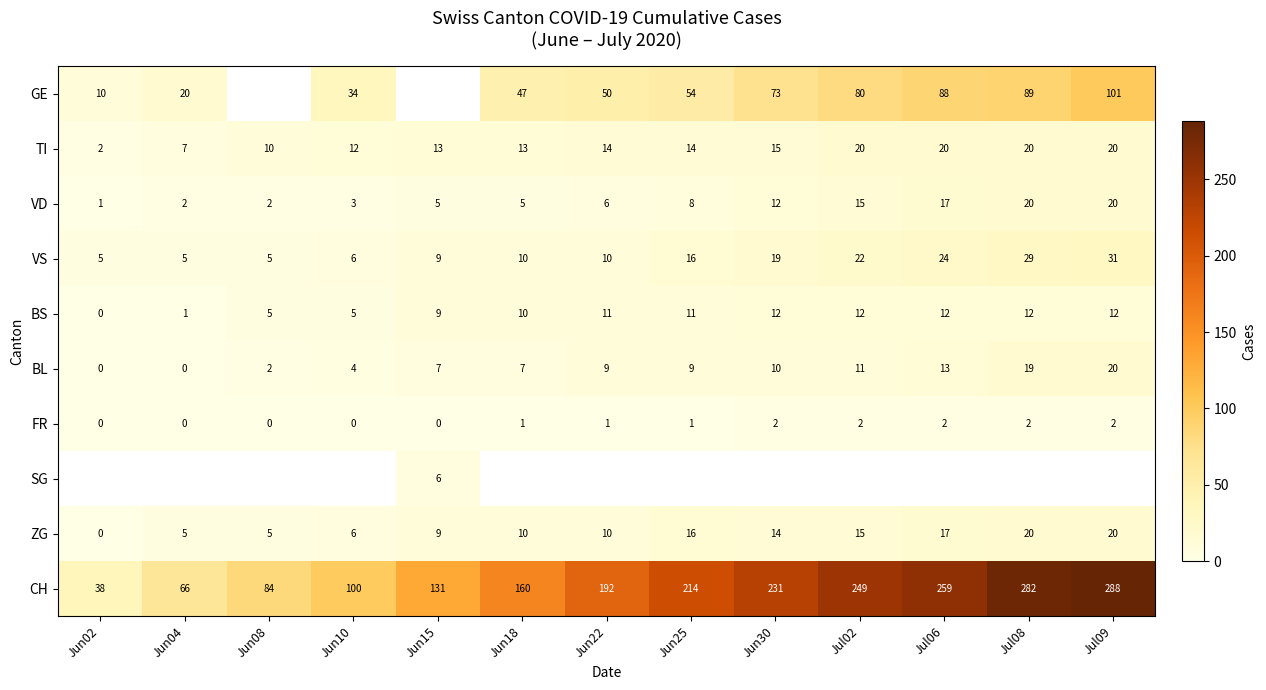

What is the sum of all FR values?

13